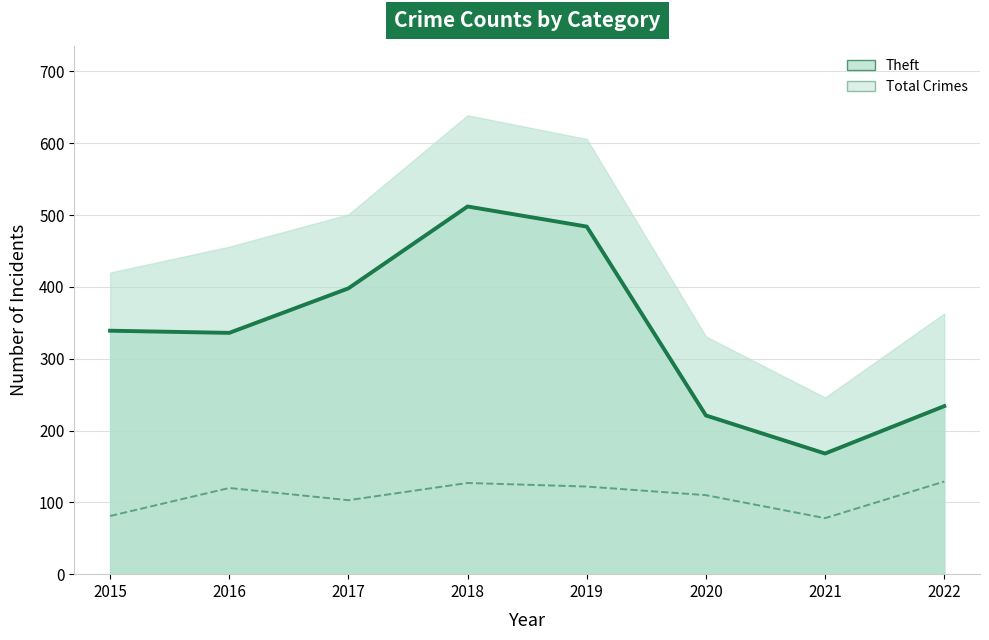

Where is the first local maximum for Theft?

2018